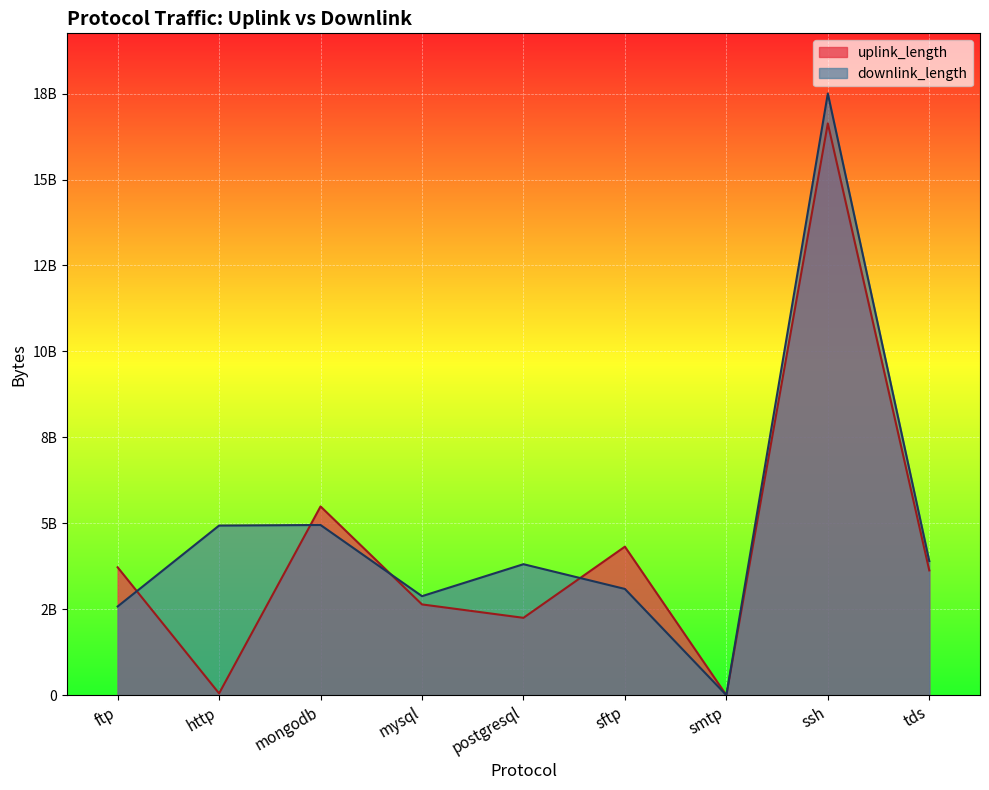

Reading left to right, list all the values displayed in this chart.

uplink_length: 3720318370	52020816	5490513055	2640361522	2250335066	4320367320	16017	16631727959	3630372721
downlink_length: 2580392000	4934518127	4950575195	2880463849	3810408107	3090455037	27490	17501827523	3900489332